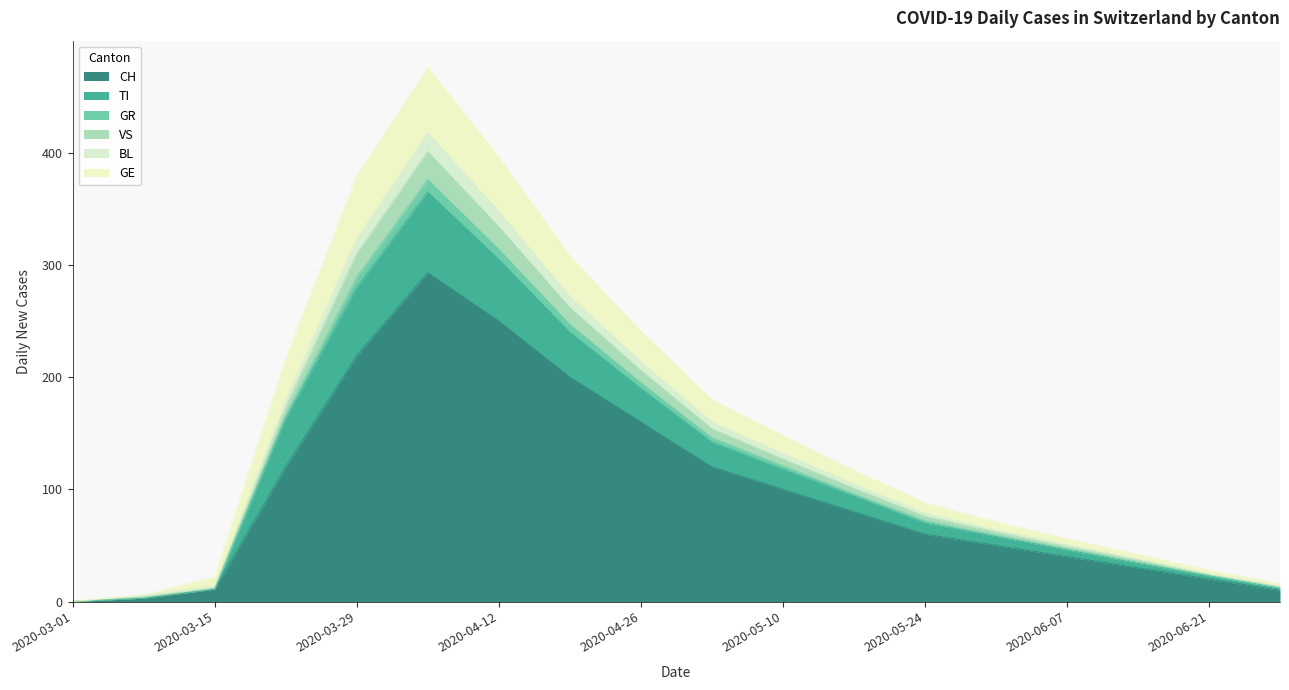

What position from the right is 2020-04-12?

12